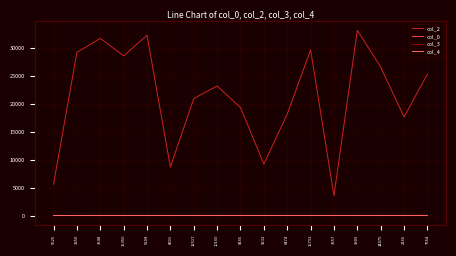

Count the col_3 values in the range 0 to 5.

14